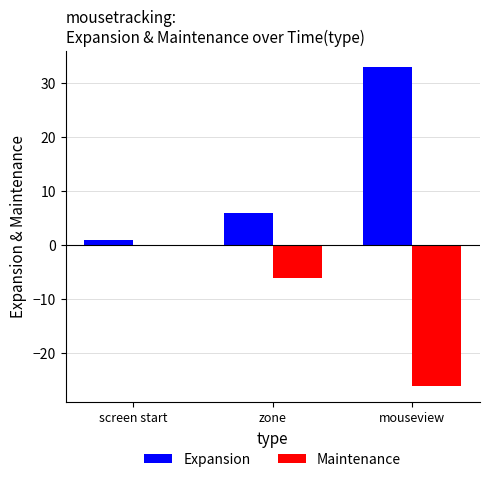

Are the bars horizontal?

No